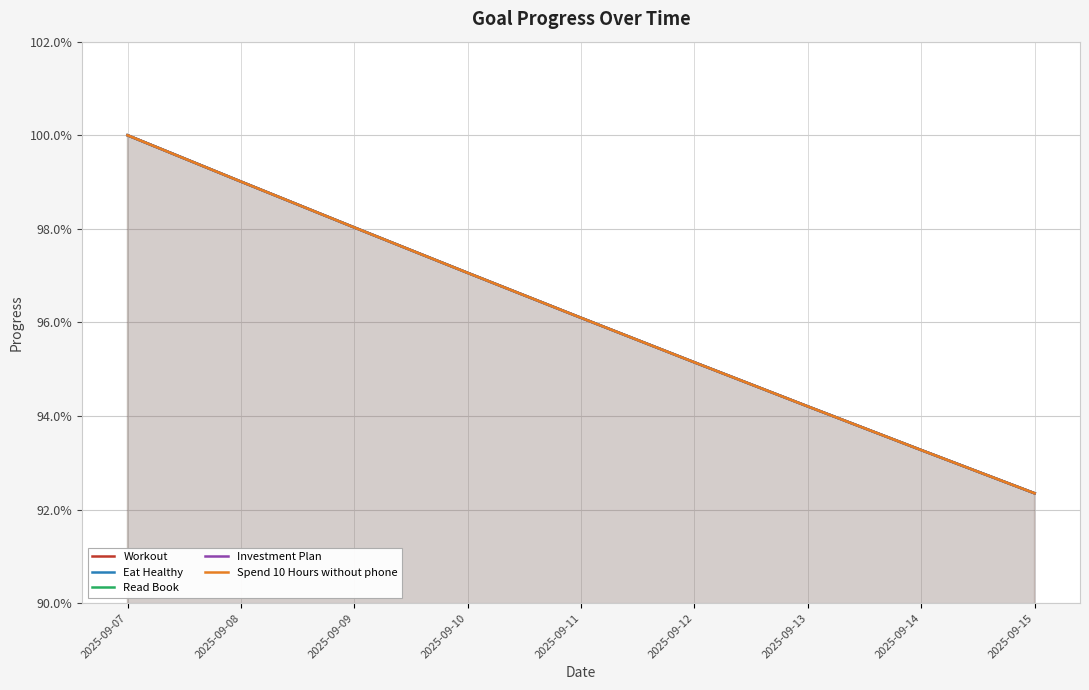

List the labels in order of Spend 10 Hours without phone value, largest first.

2025-09-07, 2025-09-08, 2025-09-09, 2025-09-10, 2025-09-11, 2025-09-12, 2025-09-13, 2025-09-14, 2025-09-15